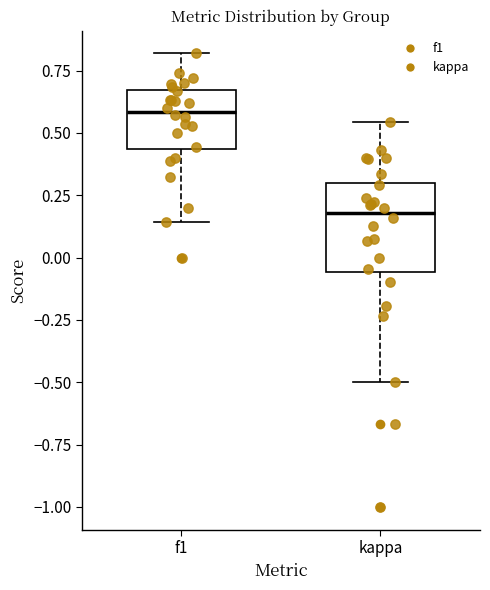

Reading left to right, read every box against the y-axis: the position of its median line, the range the box covers, and the ends of its whiskers. The values are not printed on the chart, so give them approximately, as read against the axis.

f1: median 0.60, box 0.45 to 0.65, whiskers 0.15 to 0.80
kappa: median 0.20, box -0.05 to 0.30, whiskers -0.50 to 0.55